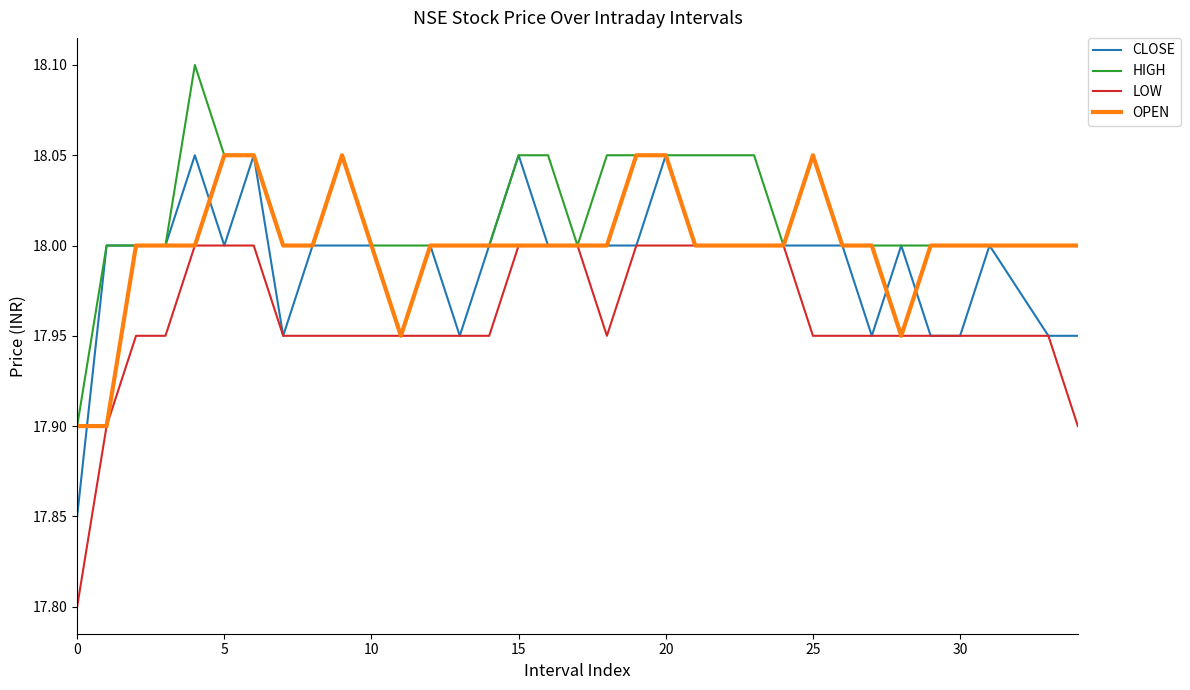

What is the average value of the LOW series?

18.0